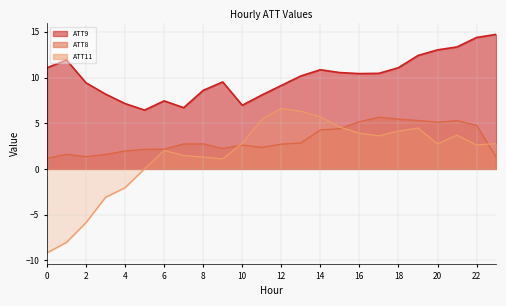

What is the sum of all ATT8 values?

76.9